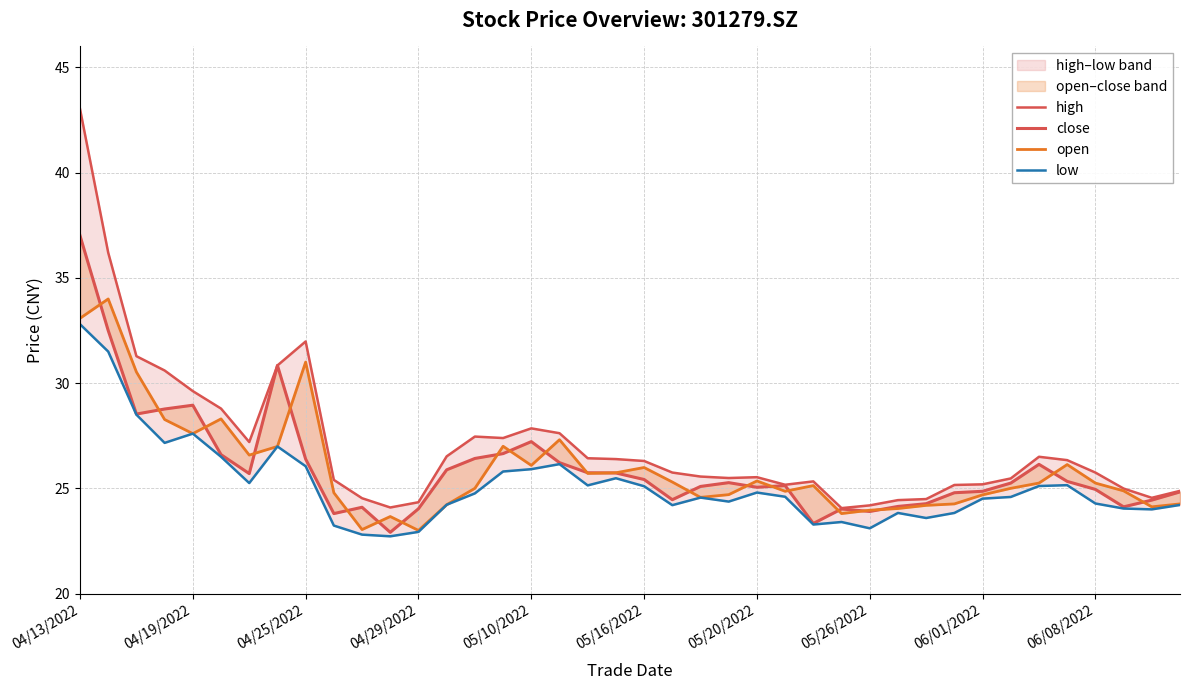

What is the sum of all open values?

1037.6